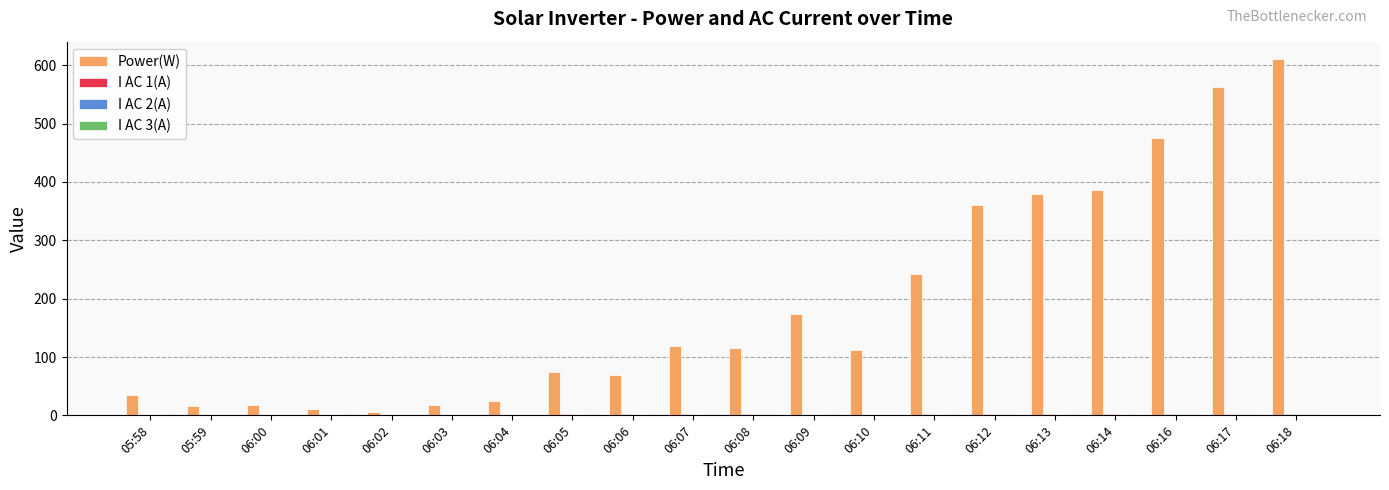

Which category has the highest value in the Power(W) series?

06:18